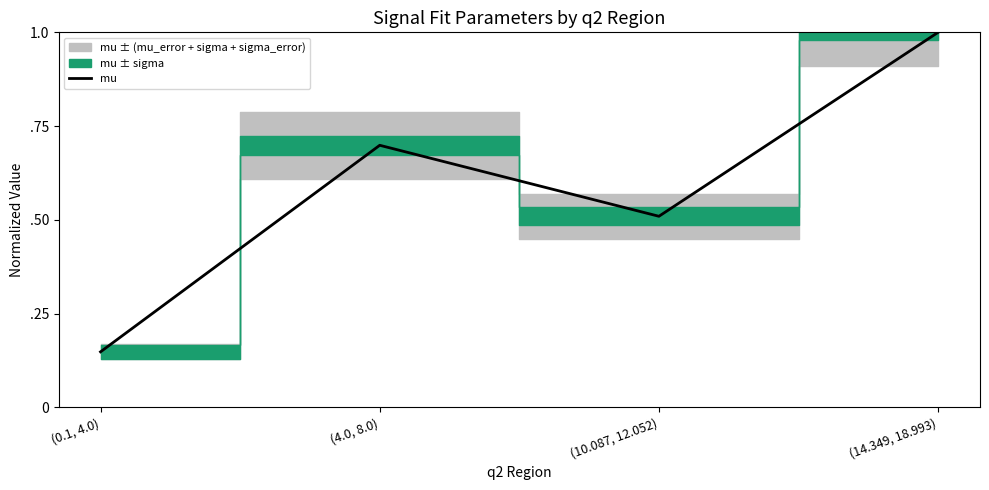

At which category does the chart reach its minimum across all series?

(0.1, 4.0)